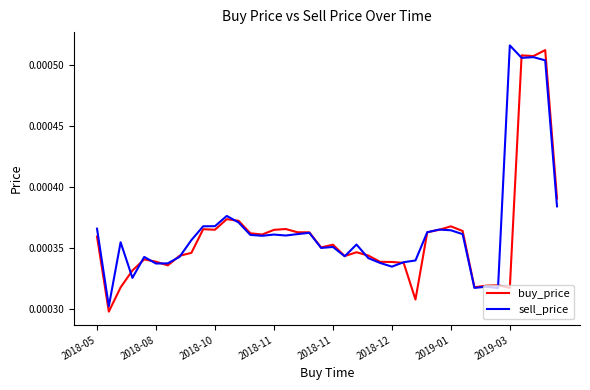

Which series has the largest total across all categories?

sell_price